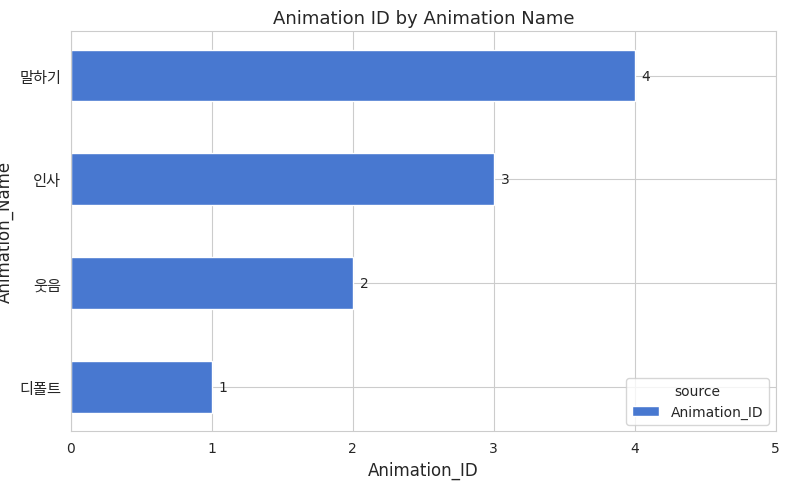

How many values are between 2 and 4?

3